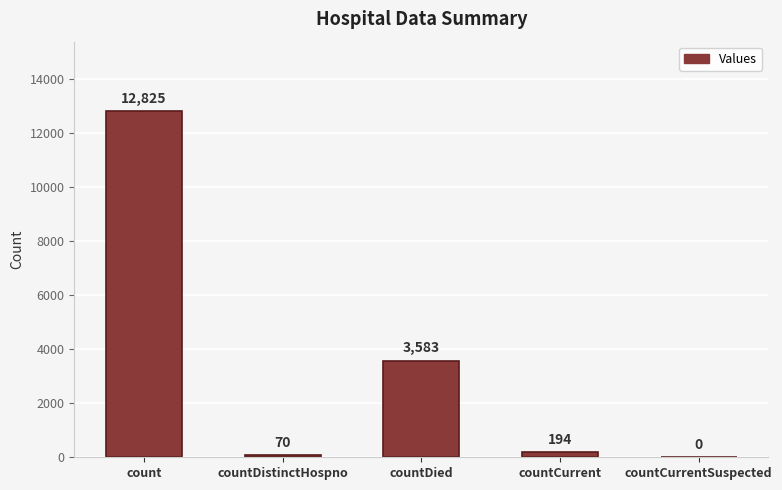

What is the maximum value shown in the chart?

12825